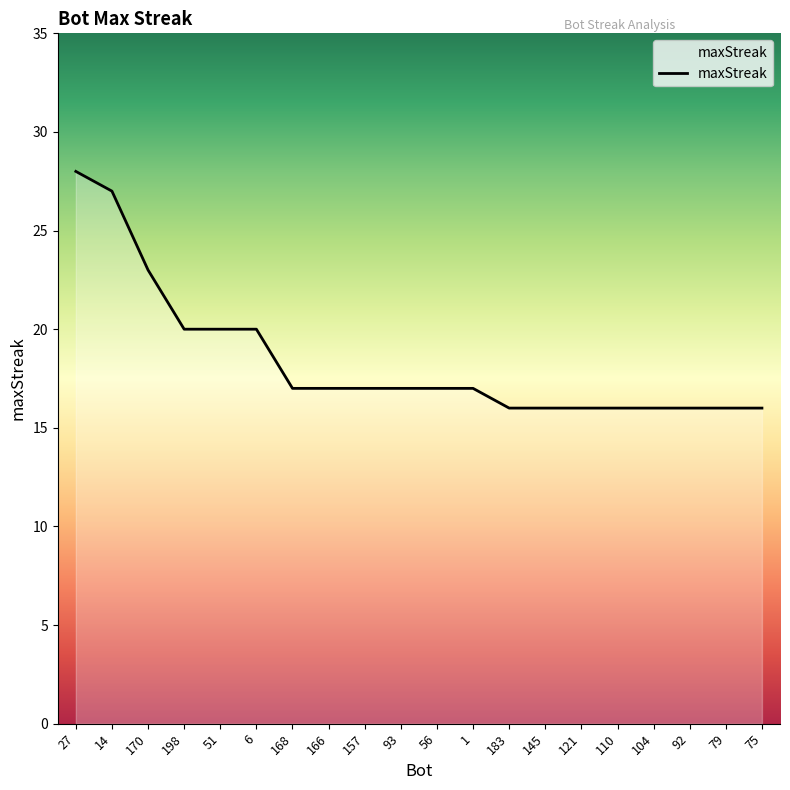

The value at 92 is 4. True or false?

False